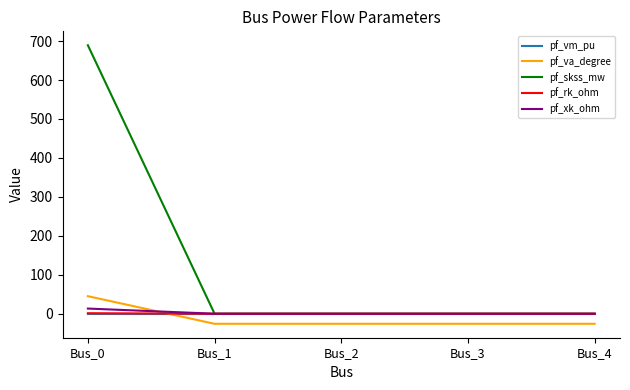

What is the sum of all pf_va_degree values?

-58.5